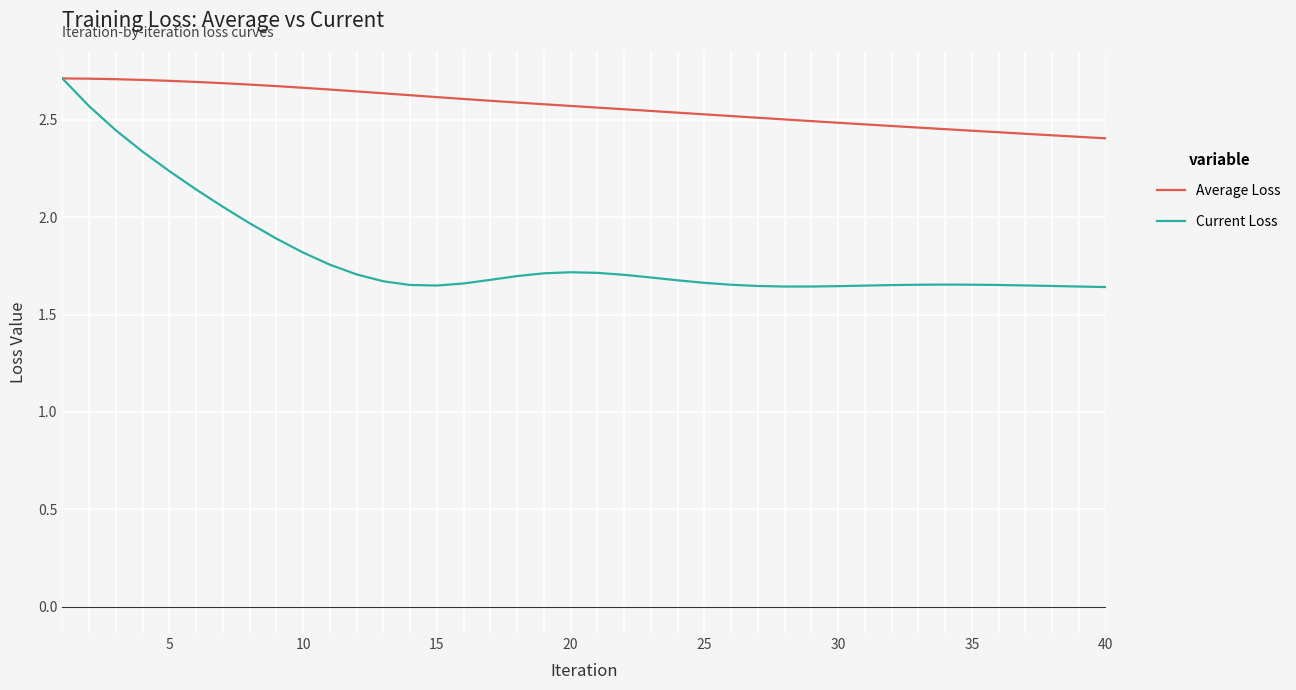

List the series in order of their overall mean, highest first.

Average Loss, Current Loss